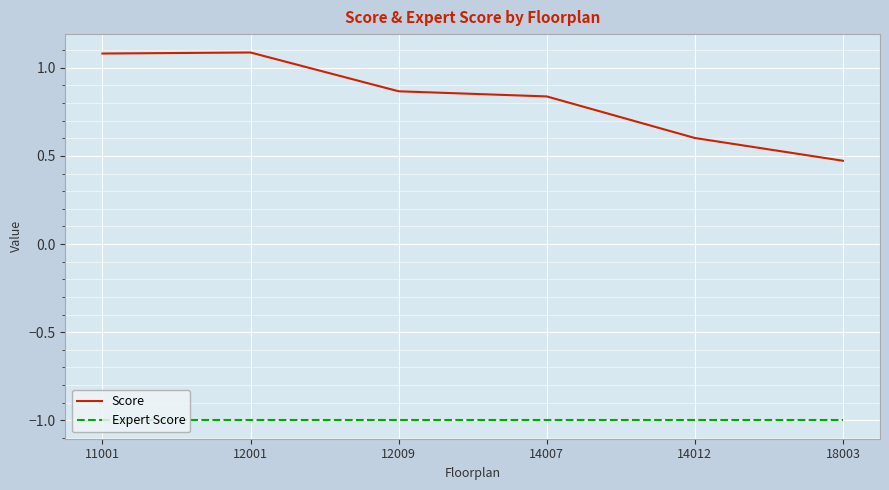

What is the spread (max minus min) of values at 18003?

1.5